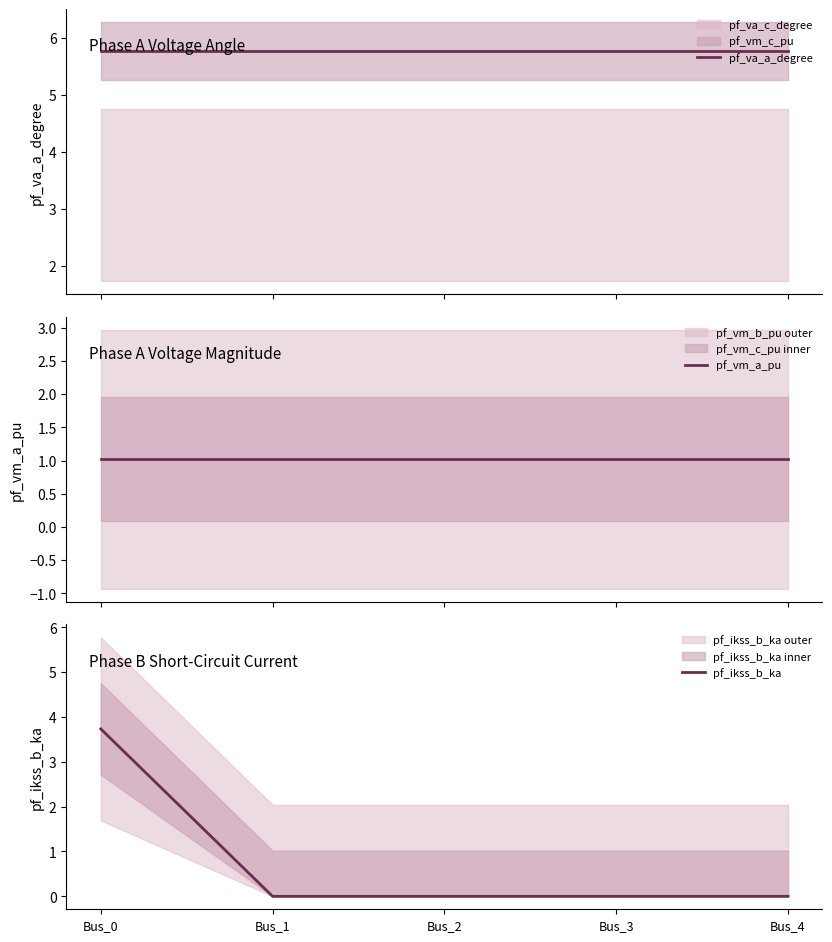

In pf_va_a_degree, how many points are lower than both neighbors (excluding endpoints)?

1